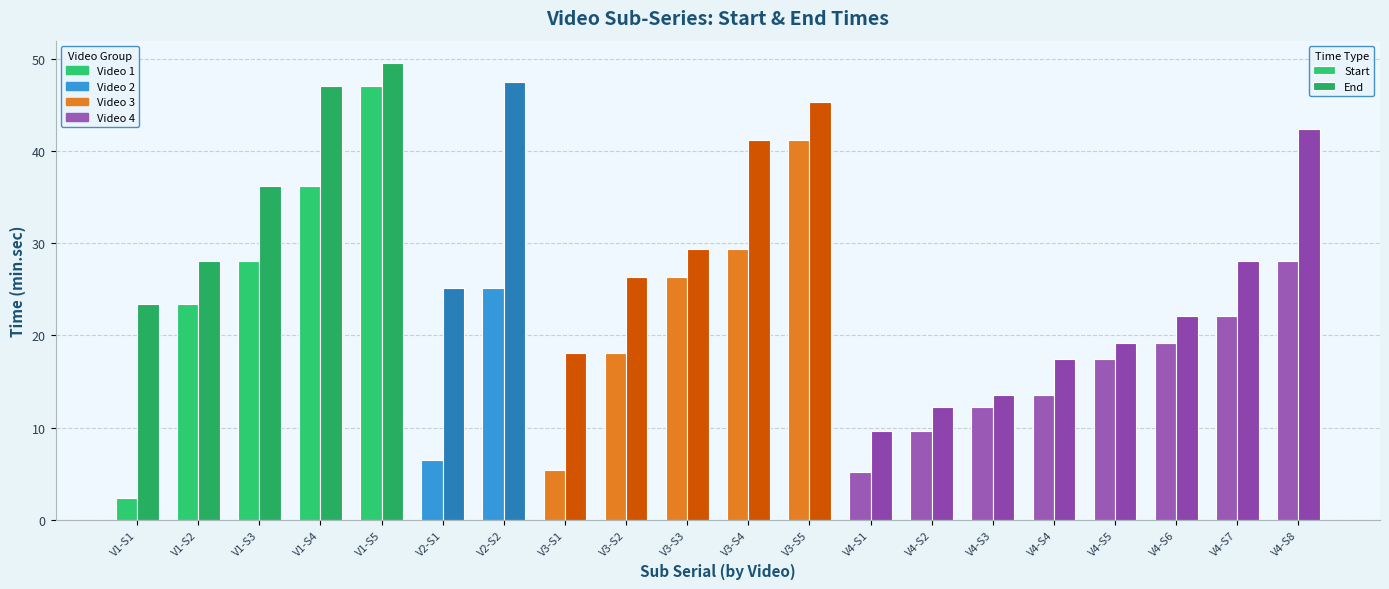

Where is End nearest to the value 29?

V3-S3